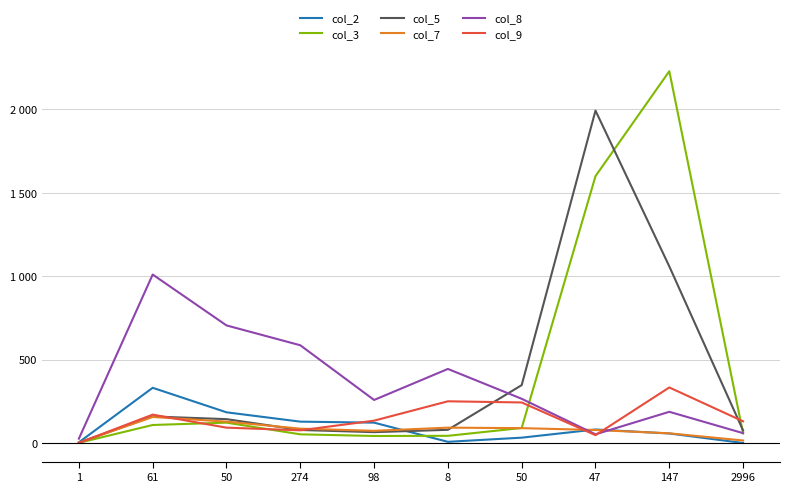

Which category has the lowest value in the col_9 series?

1